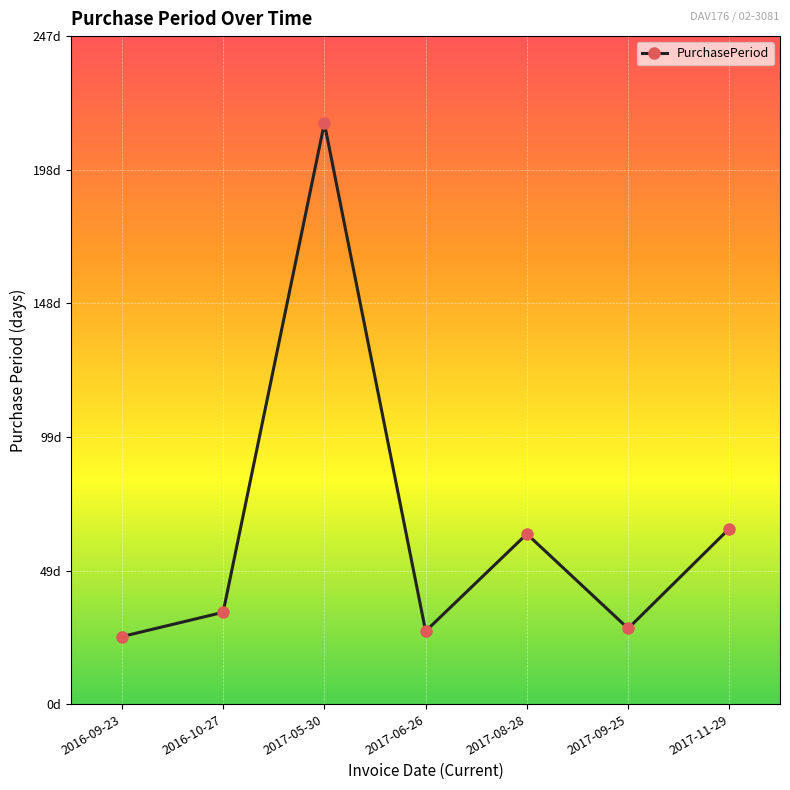

What is the label of the 2nd point from the right?

2017-09-25